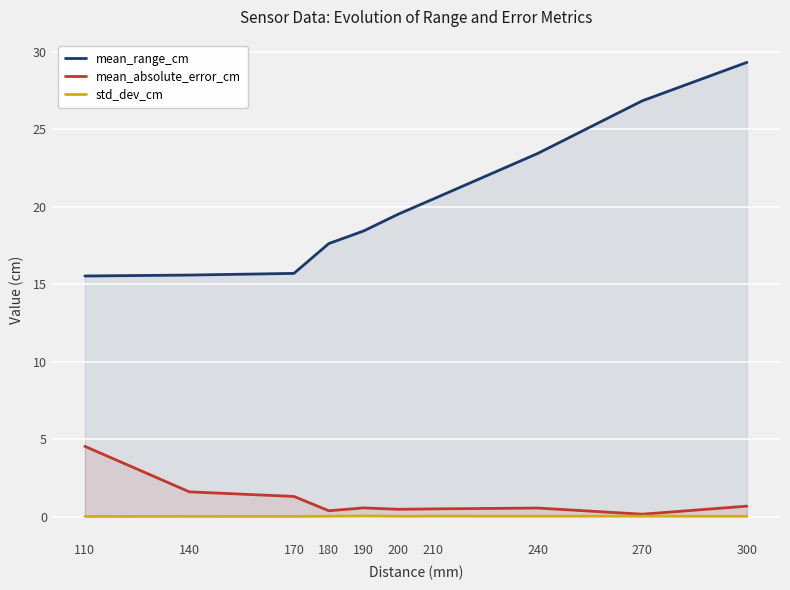

True or false: mean_range_cm and std_dev_cm intersect in this chart.

False